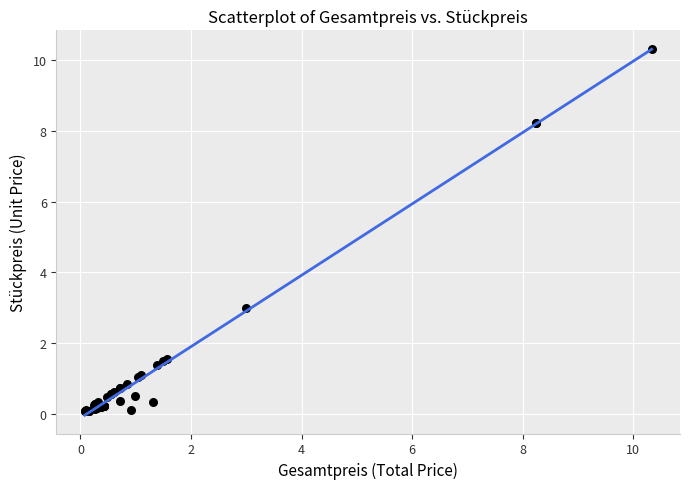

What Y value in the scatter plot is closest to 5?

3.0